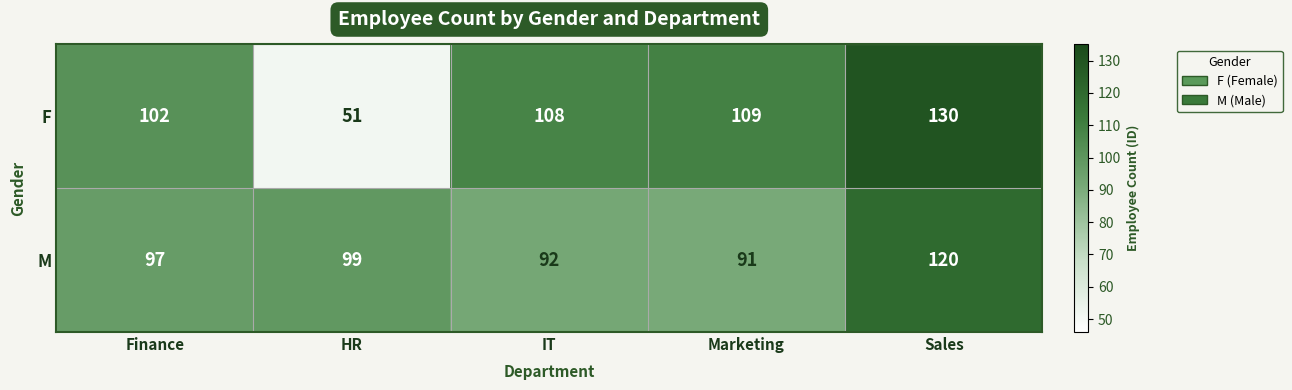

Reading left to right, transcribe all the data shown in this chart.

F: Finance=102	HR=51	IT=108	Marketing=109	Sales=130
M: Finance=97	HR=99	IT=92	Marketing=91	Sales=120